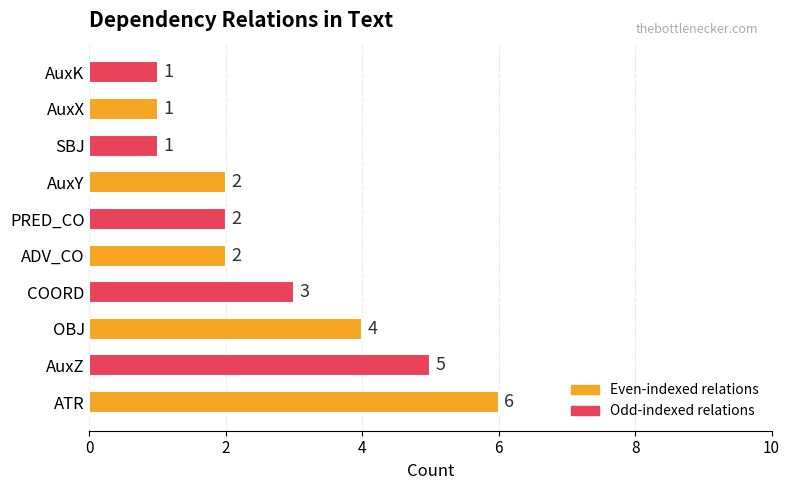

Approximately how many times larger is the value at PRED_CO compared to AuxY?

1.0